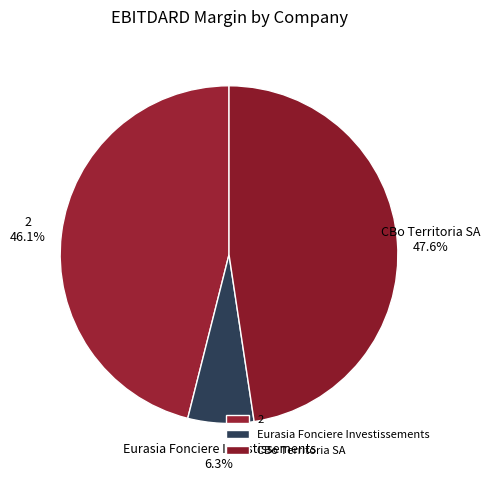

How many segments does this pie chart have?

3